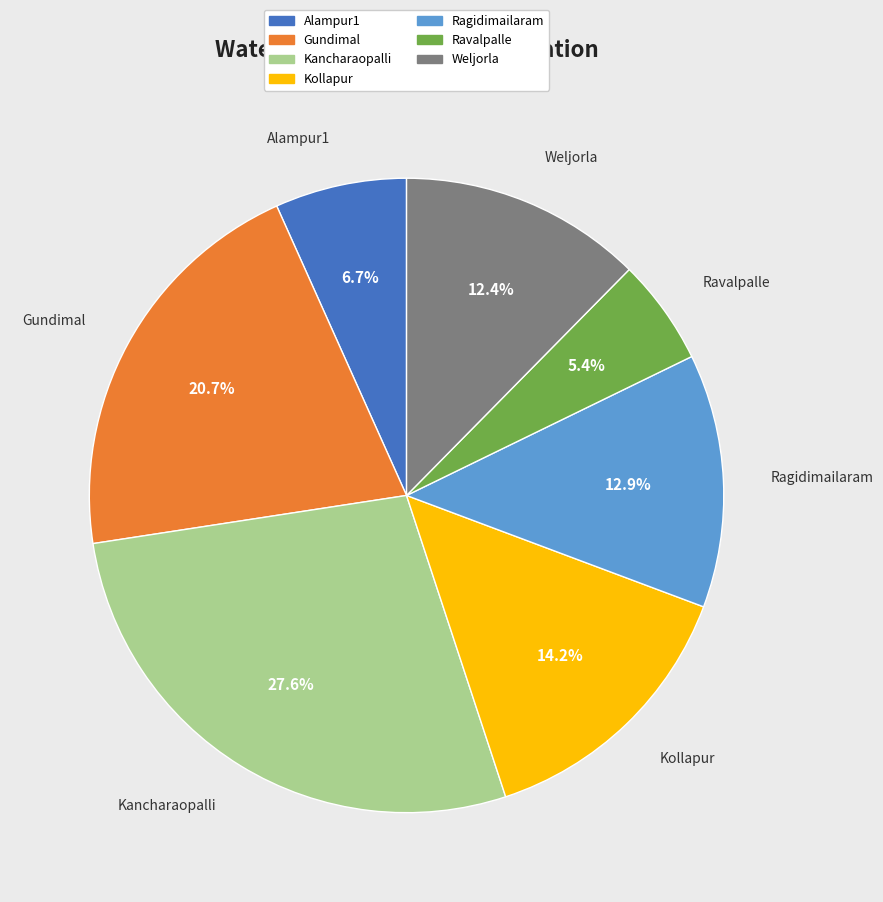

Between Ravalpalle and Gundimal, which is larger?

Gundimal